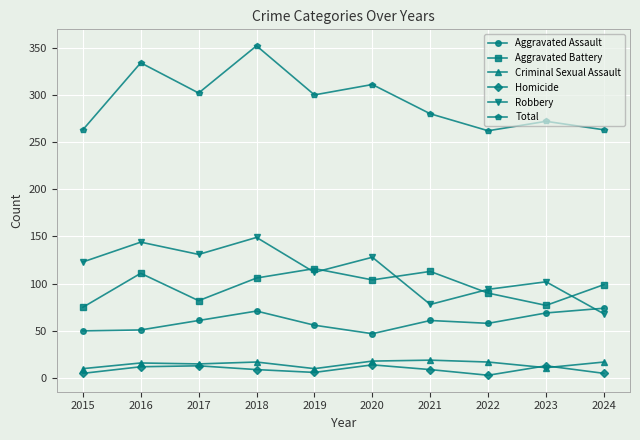

Where does the Total series first go above 300?

2016